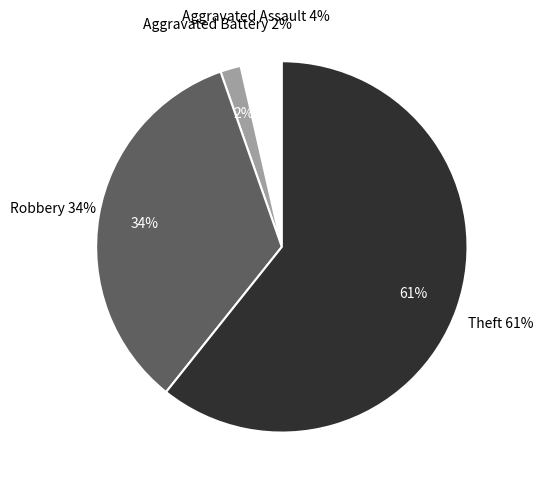

The Aggravated Assault slice represents 1% of the pie. True or false?

False